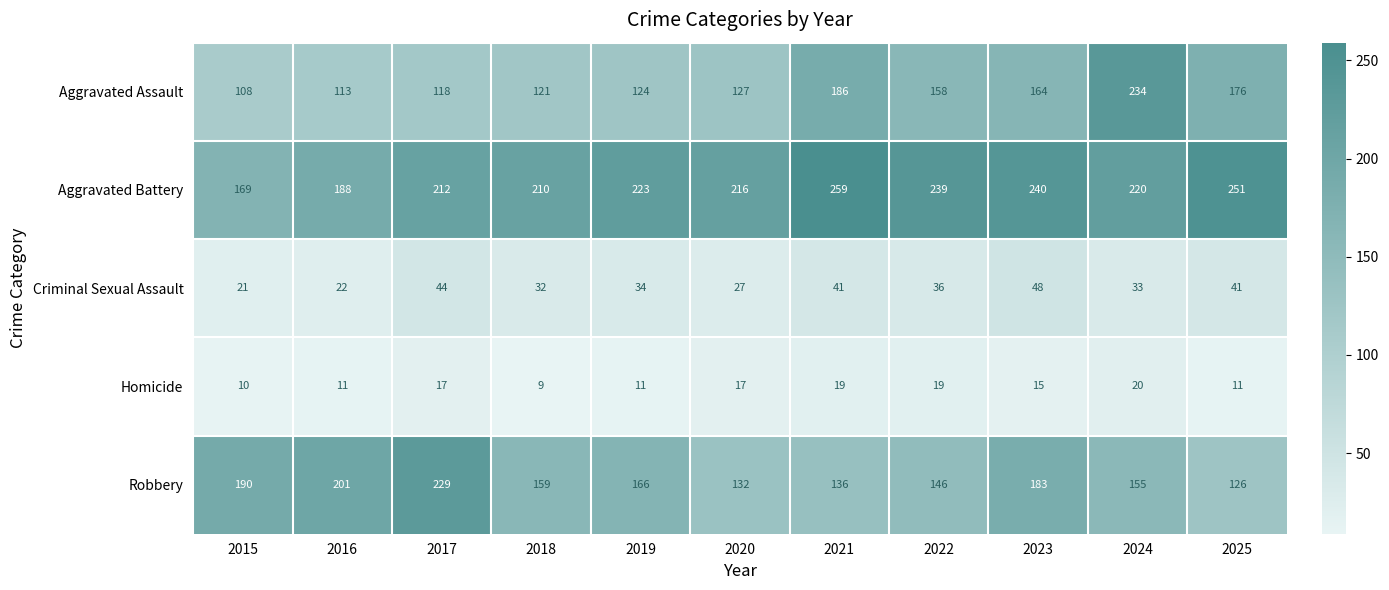

List the labels in order of Robbery value, smallest first.

2025, 2020, 2021, 2022, 2024, 2018, 2019, 2023, 2015, 2016, 2017